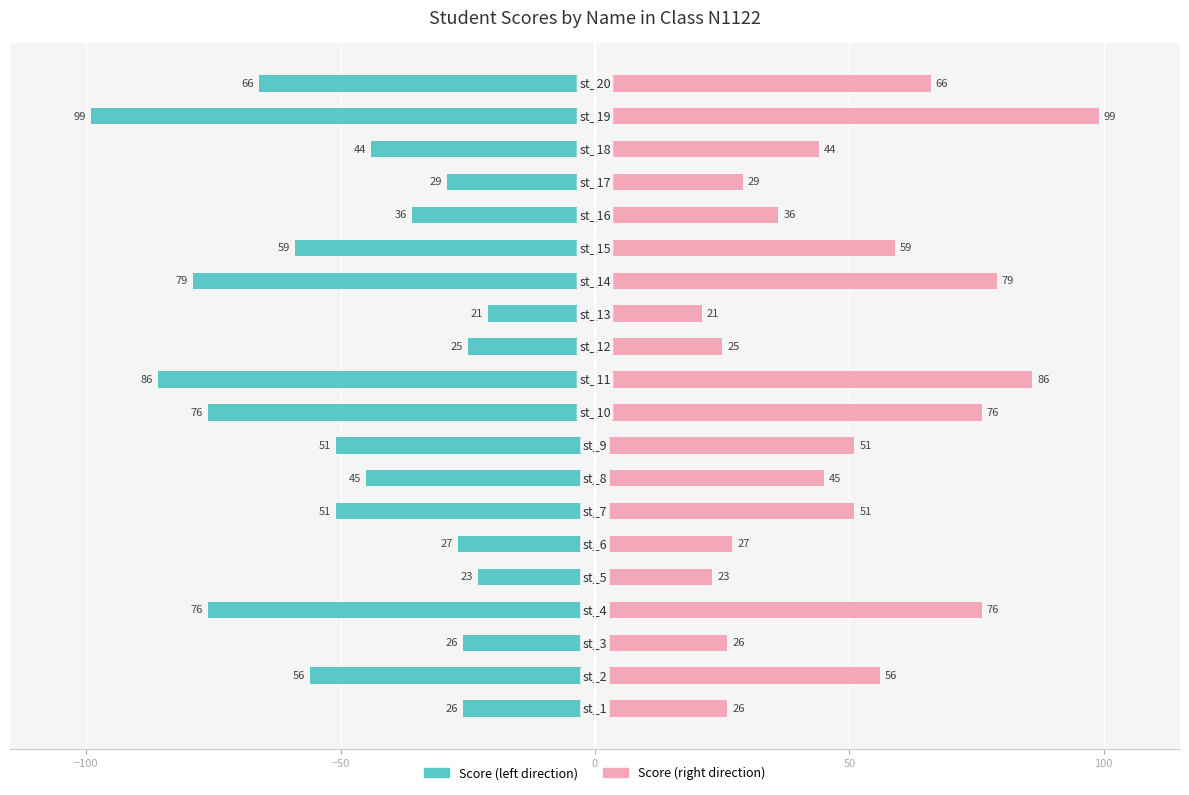

Rank the series by their average value, from highest to lowest.

score (right), score (left)